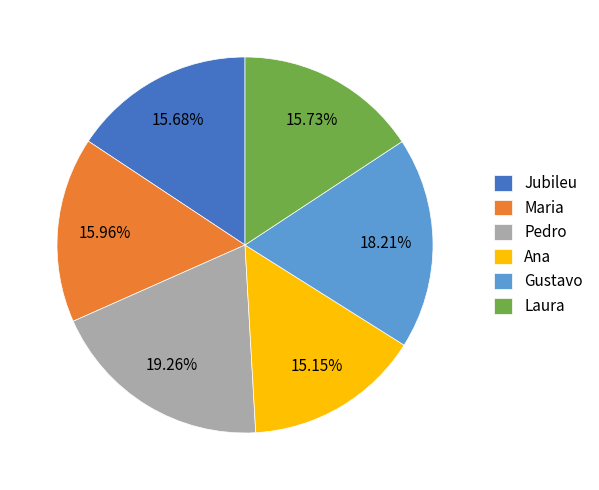

How many segments does this pie chart have?

6